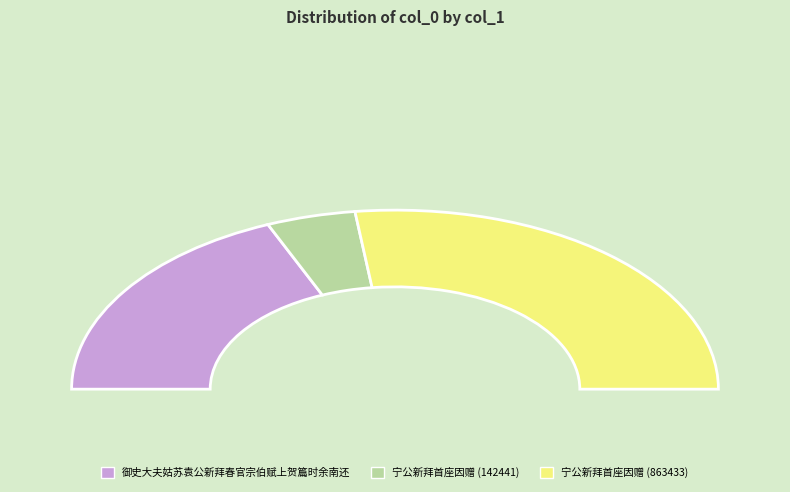

Which category has the smallest portion of the pie?

宁公新拜首座因赠 (142441)